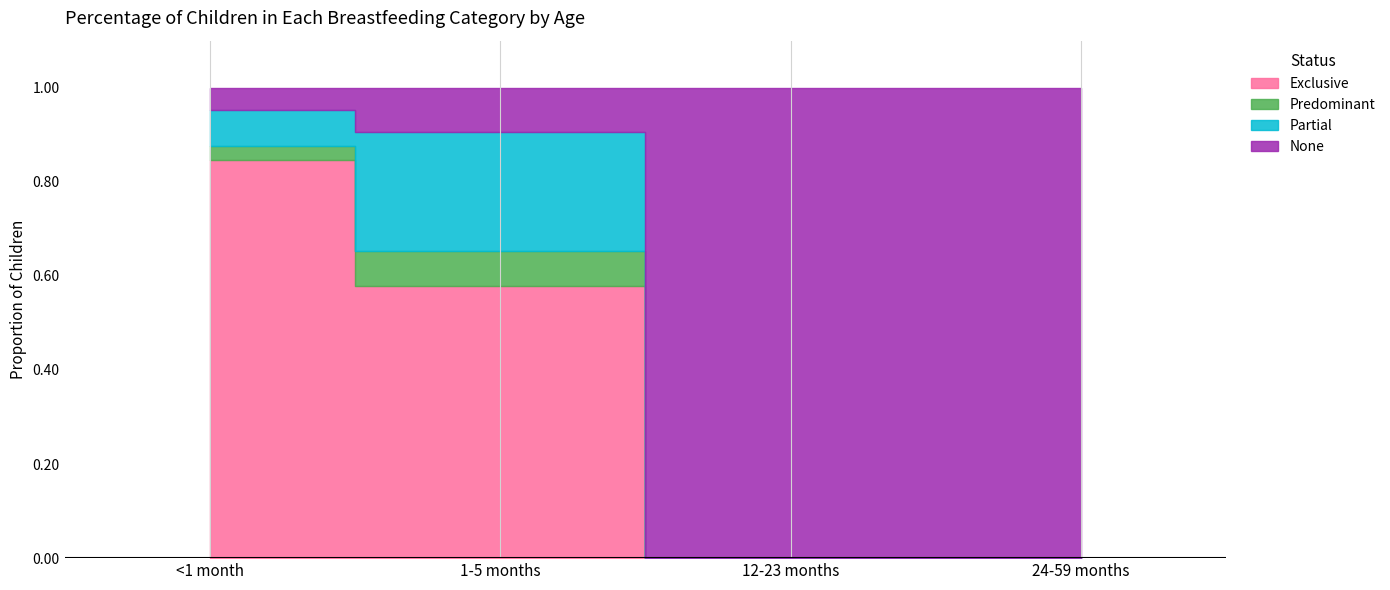

The value of Predominant at 24-59 months is 0.0. True or false?

True